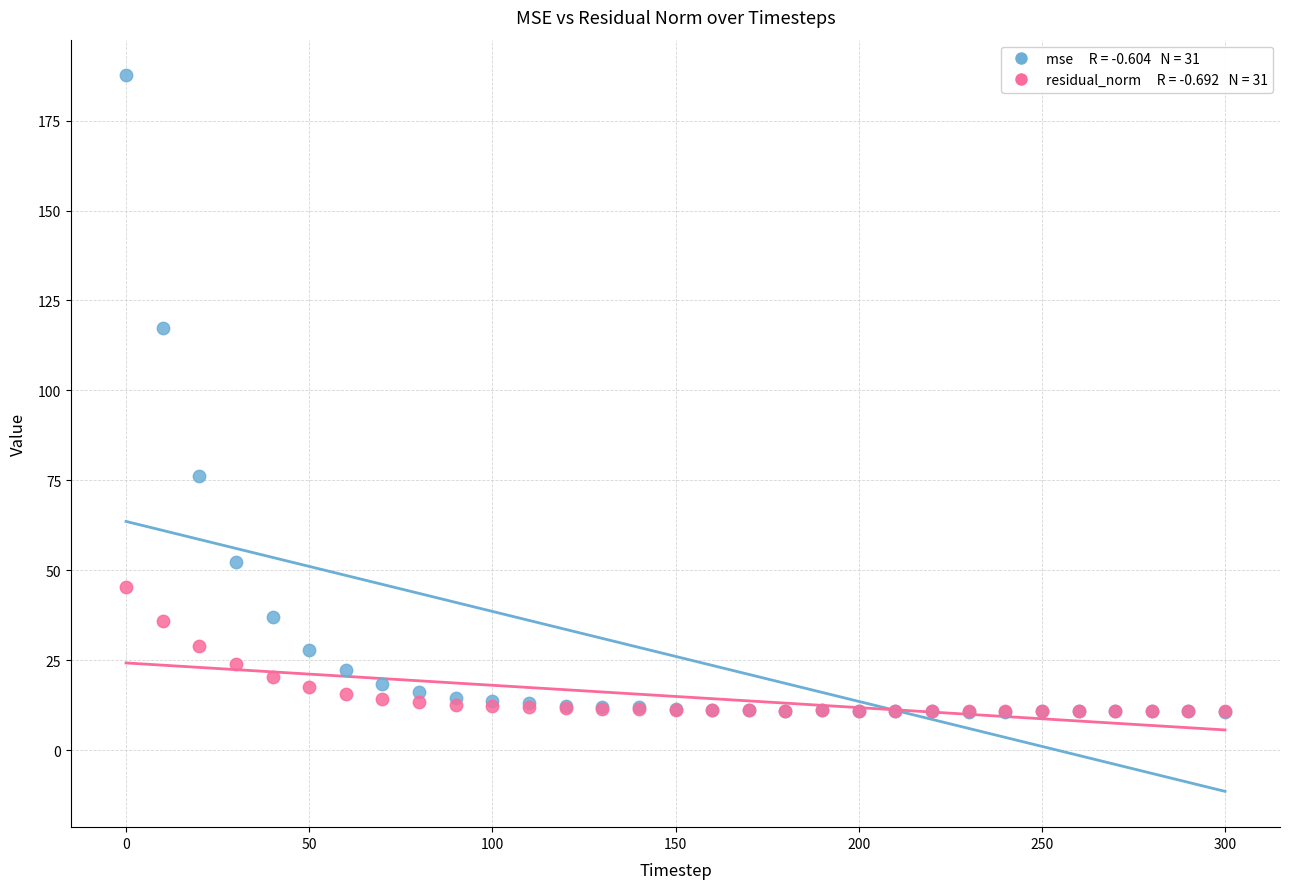

Across all series, what Y value is closest to 99?

117.3